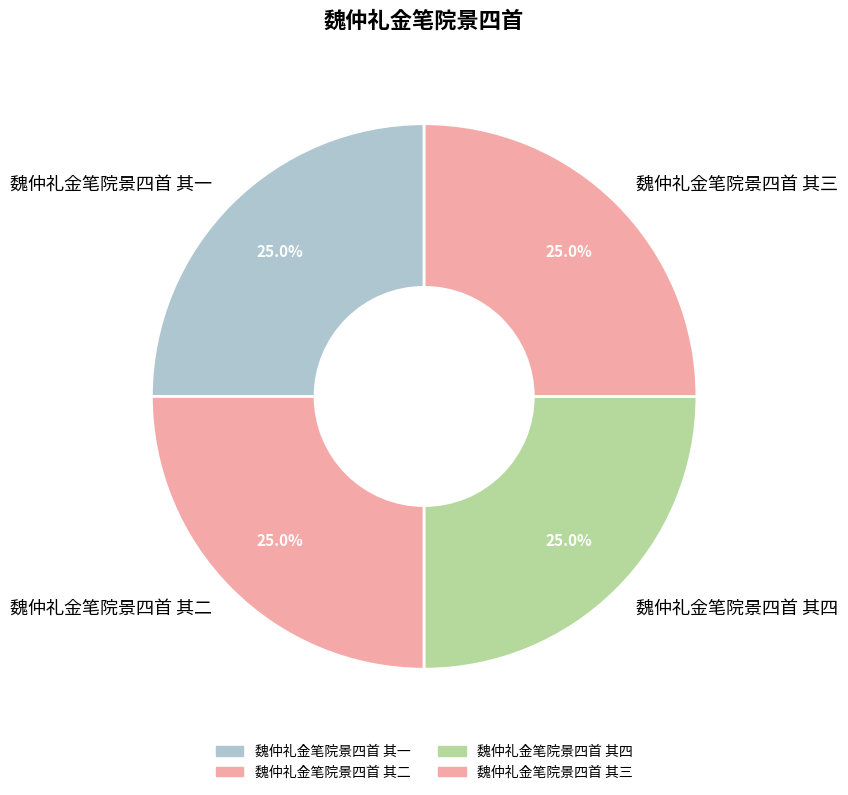

Does any single category account for the majority?

No